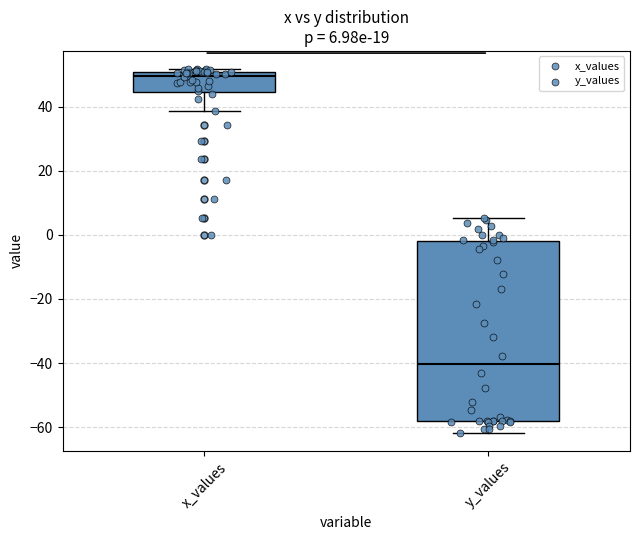

Which box has the lowest median line?

y_values